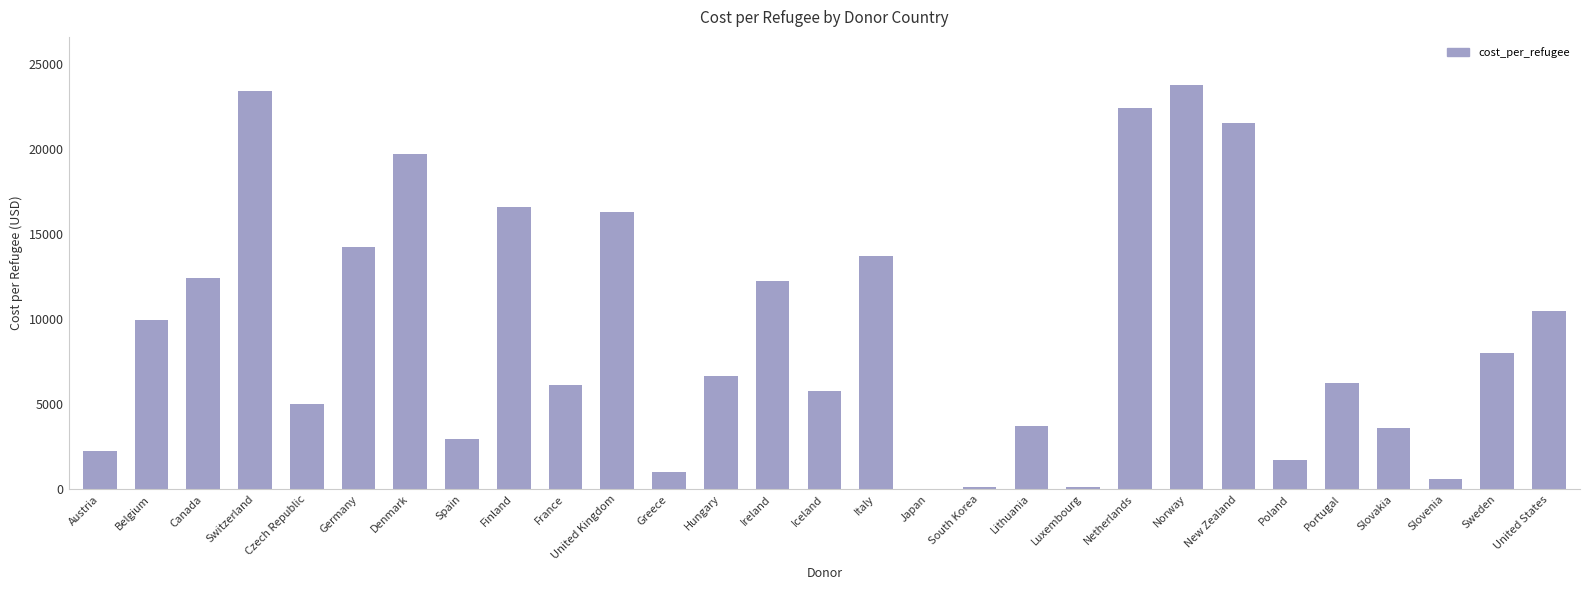

What value does the data have at Slovenia?

624.7